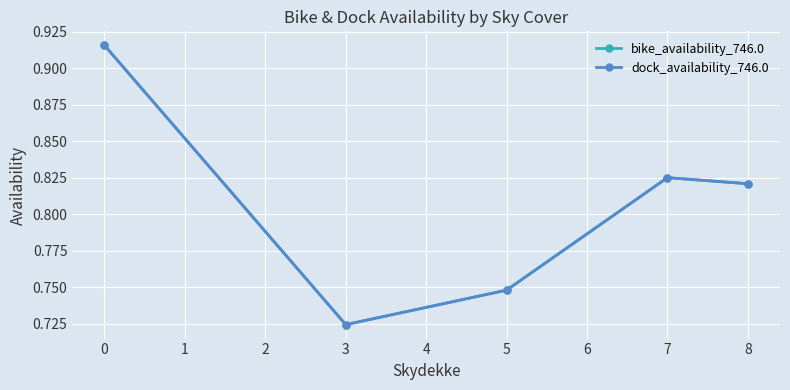

What is the difference between the maximum and minimum values in the bike_availability_746.0 series?

0.2